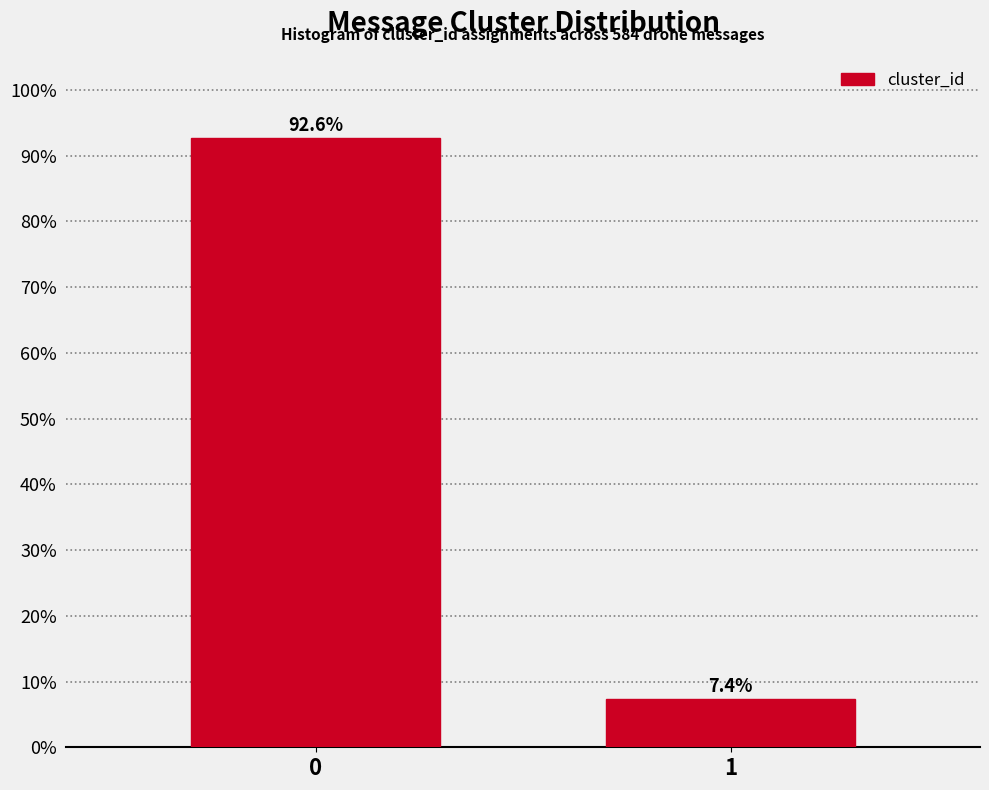

Reading left to right, what are all the values shown in this chart?

92.6	7.4